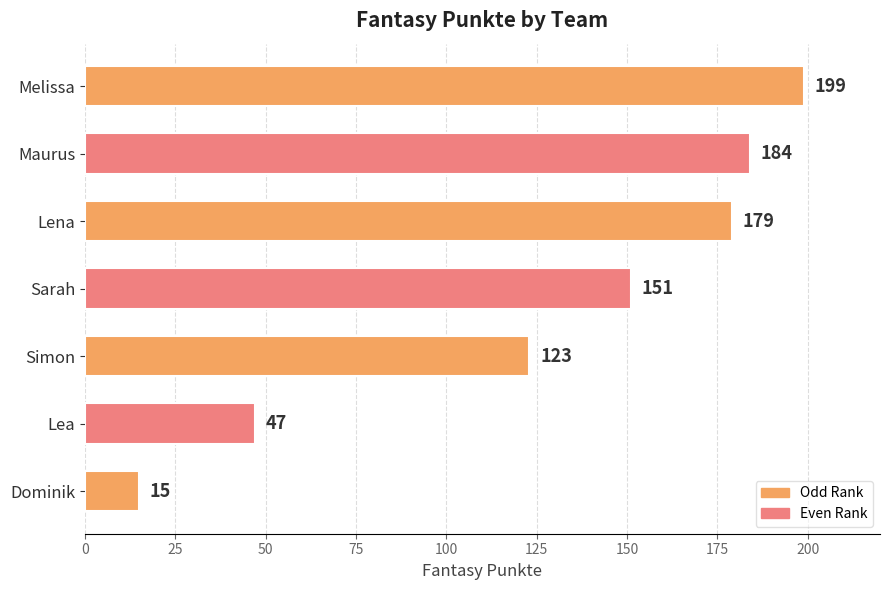

Which category has the lowest value across all series?

Dominik